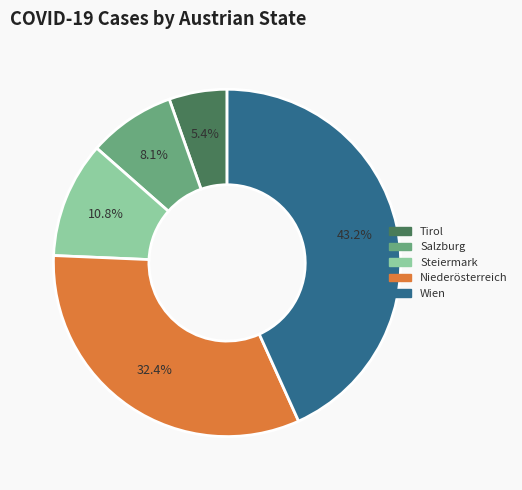

To the nearest percent, what is the average slice percentage?

20%